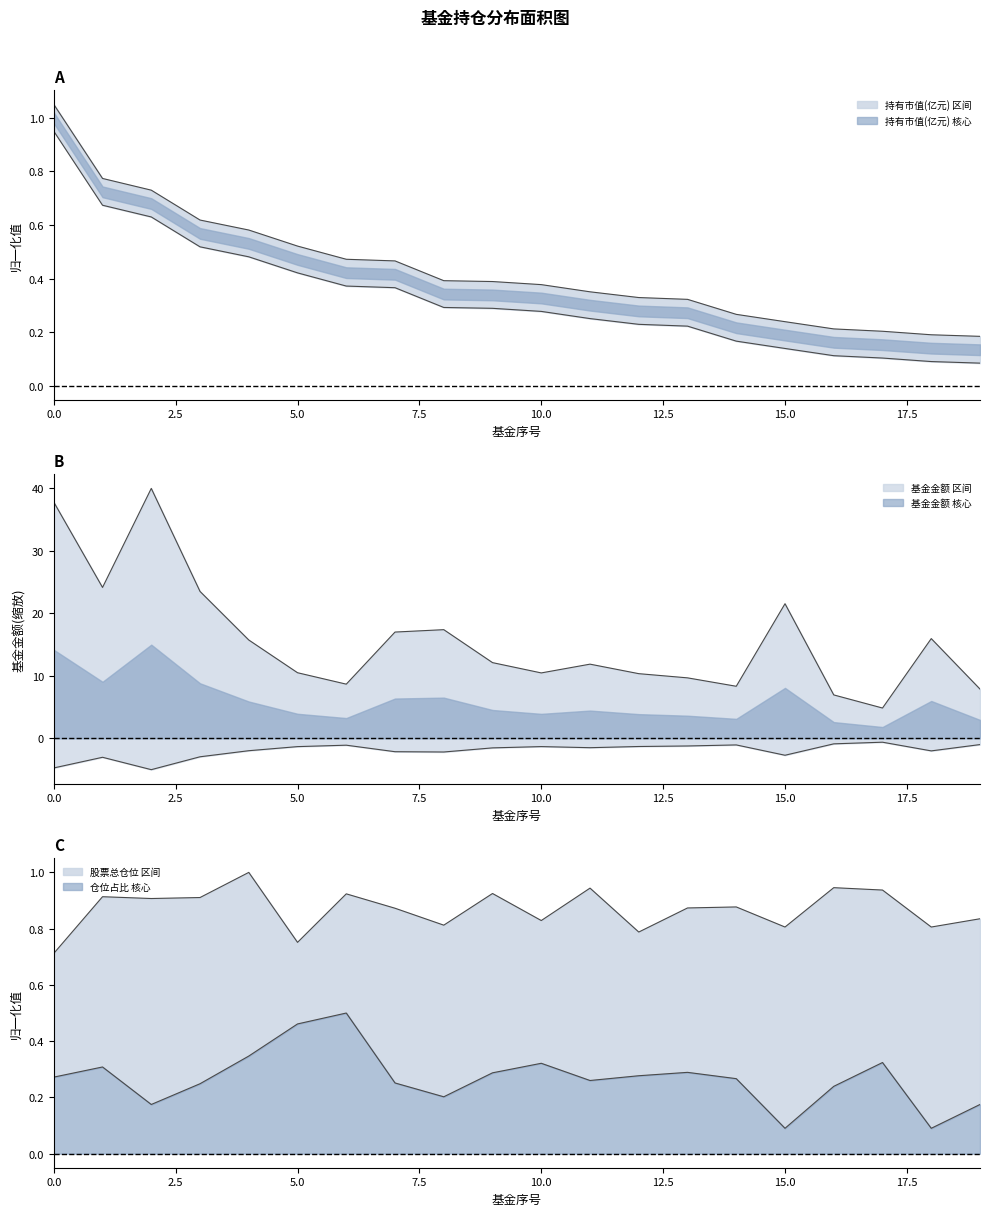

What is the minimum value for 持有市值(亿元)?

0.2